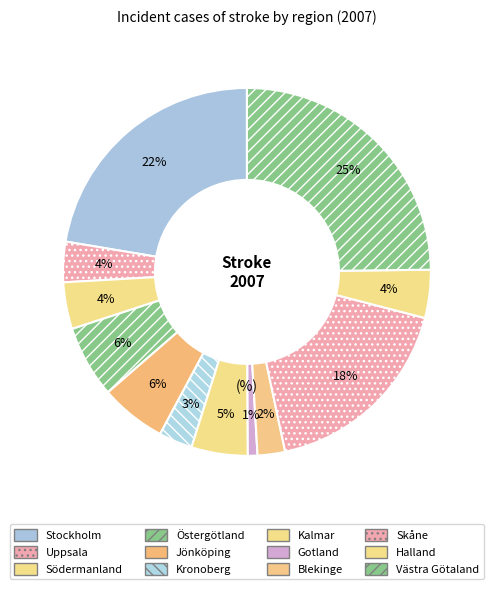

To the nearest percent, what is the combined percentage of Kalmar and Västra Götaland?

30%